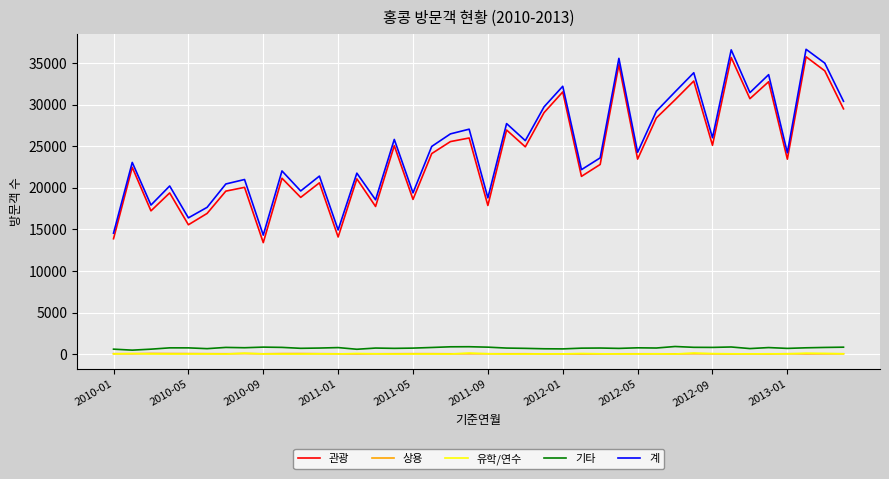

What is the highest value of the 관광 series?

35752